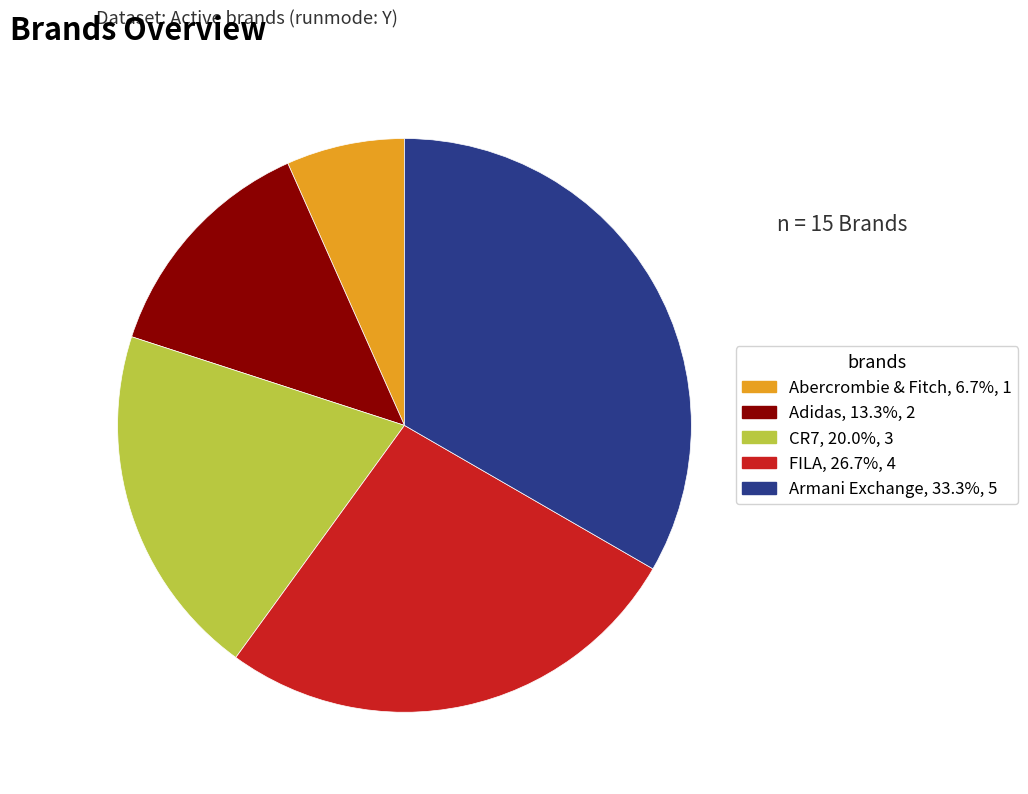

Which category has the biggest portion of the pie?

Armani Exchange